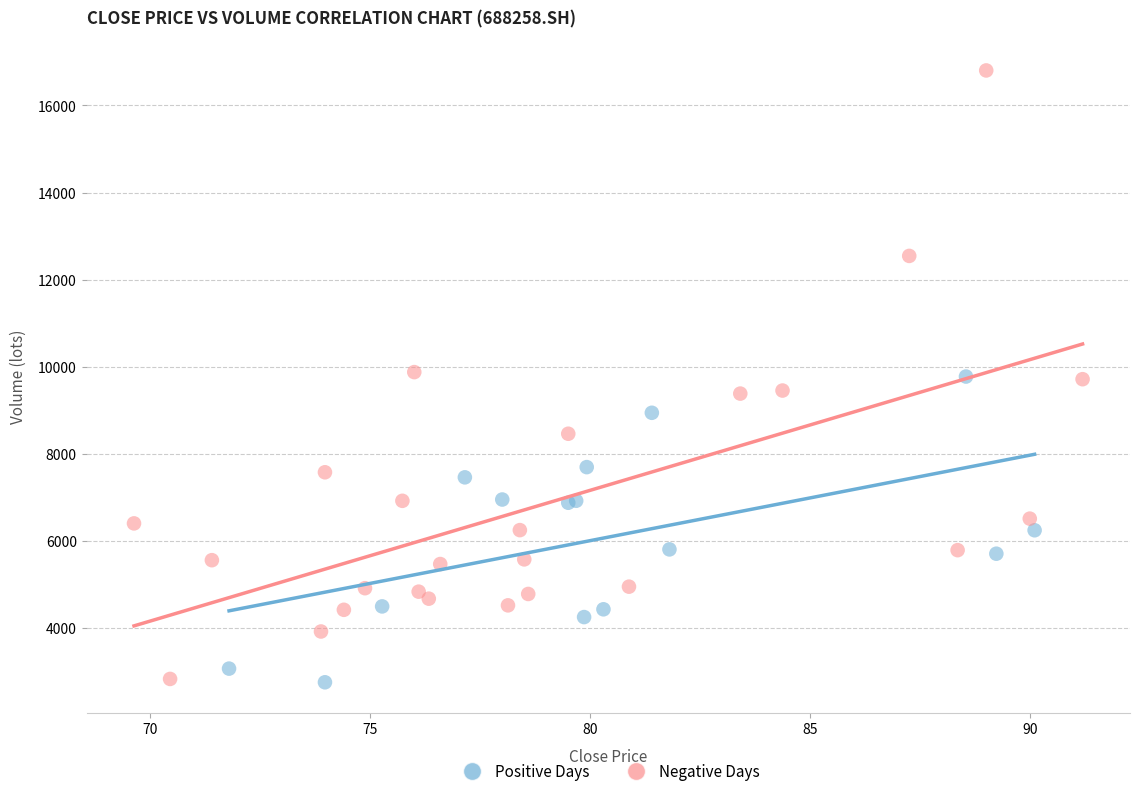

Which series contains the highest Y value?

Negative Days